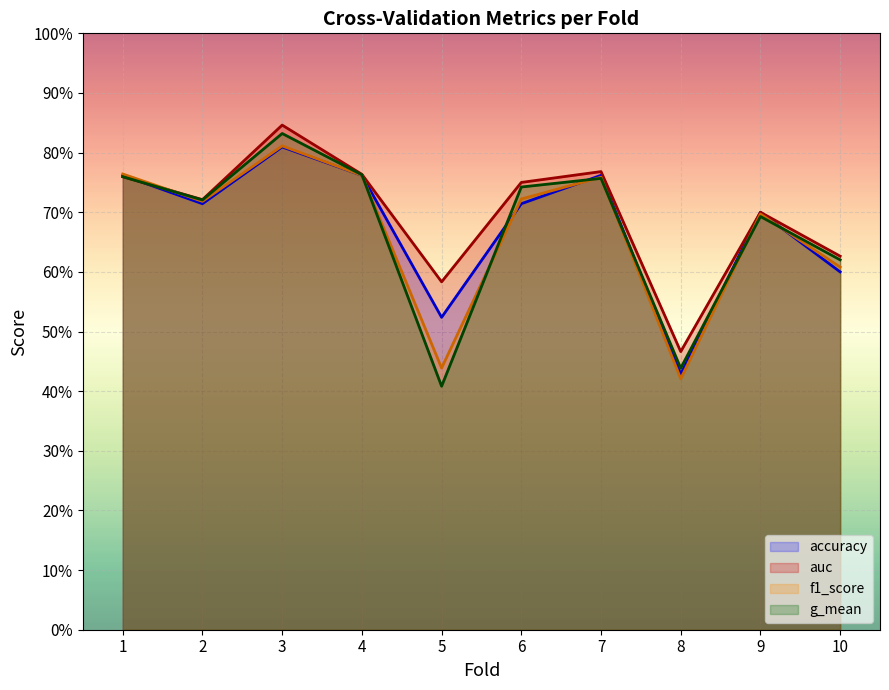

Reading left to right, what are all the values shown in this chart?

accuracy: 0.8	0.7	0.8	0.8	0.5	0.7	0.8	0.4	0.7	0.6
auc: 0.8	0.7	0.8	0.8	0.6	0.8	0.8	0.5	0.7	0.6
f1_score: 0.8	0.7	0.8	0.8	0.4	0.7	0.8	0.4	0.7	0.6
g_mean: 0.8	0.7	0.8	0.8	0.4	0.7	0.8	0.4	0.7	0.6